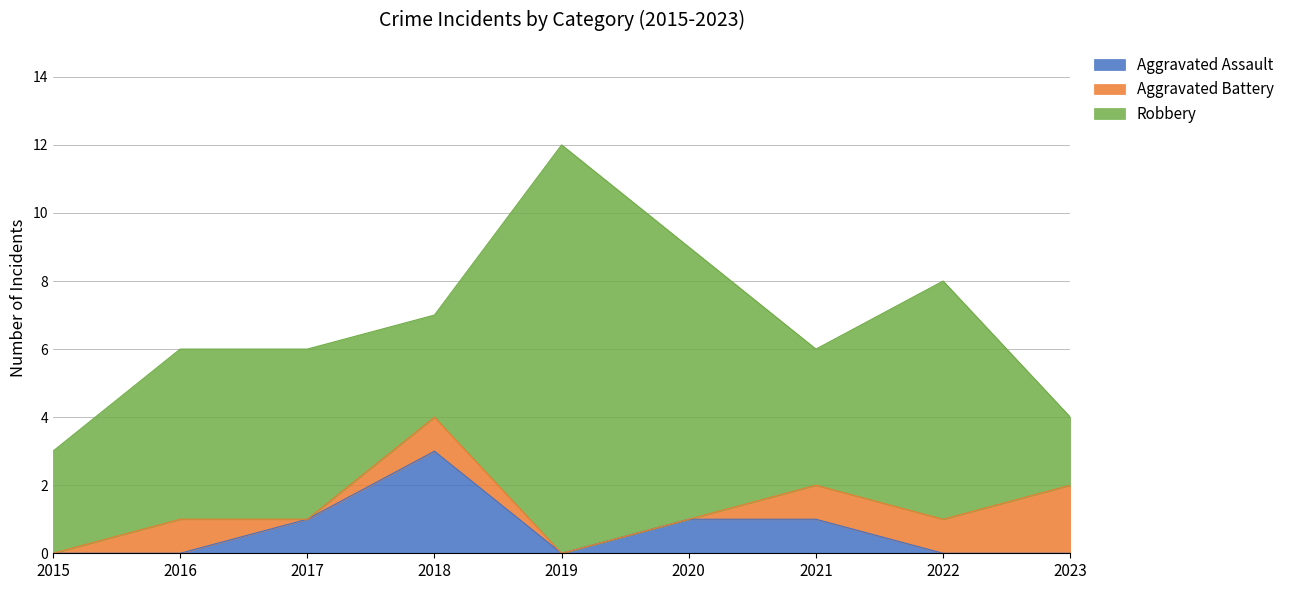

Which series has the widest spread of values?

Robbery